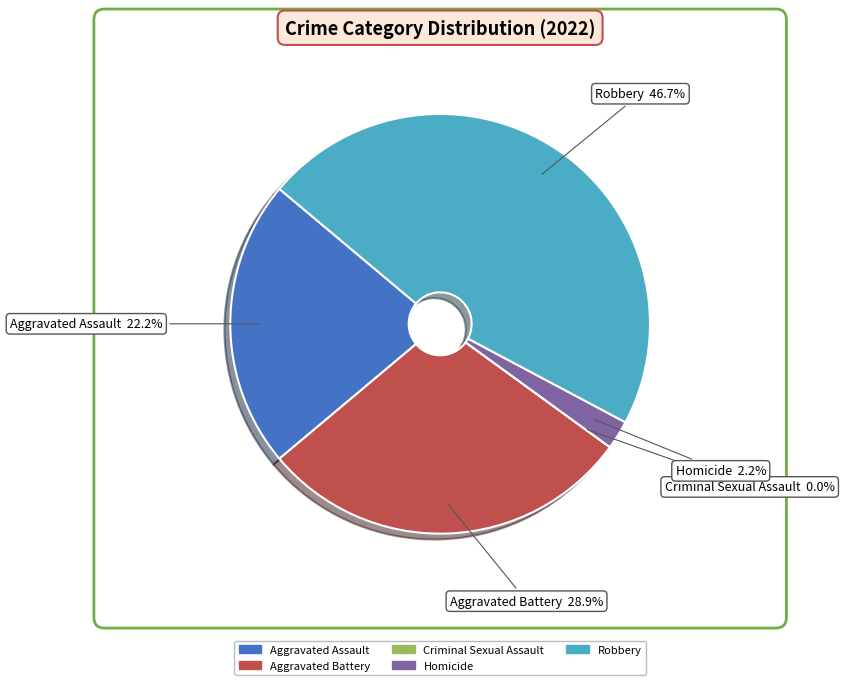

Does Aggravated Battery account for over 50% of the chart?

No